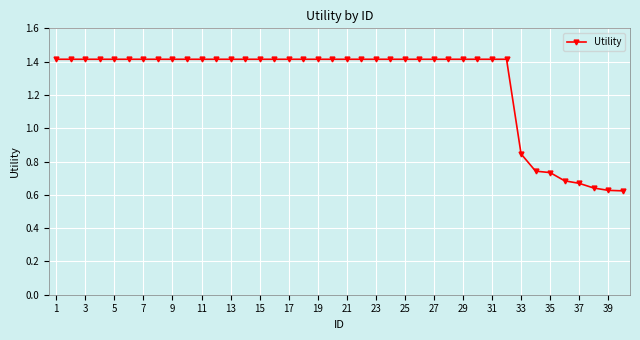

What is the maximum value shown in the chart?

1.4